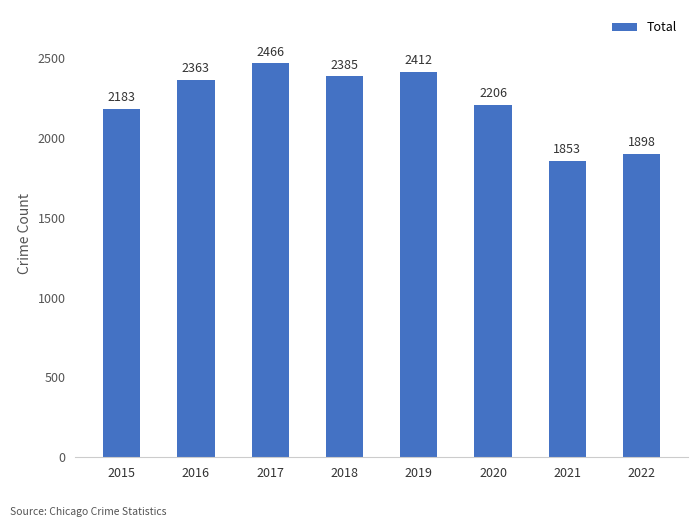

Is it true that the value at 2020 is 680?

False